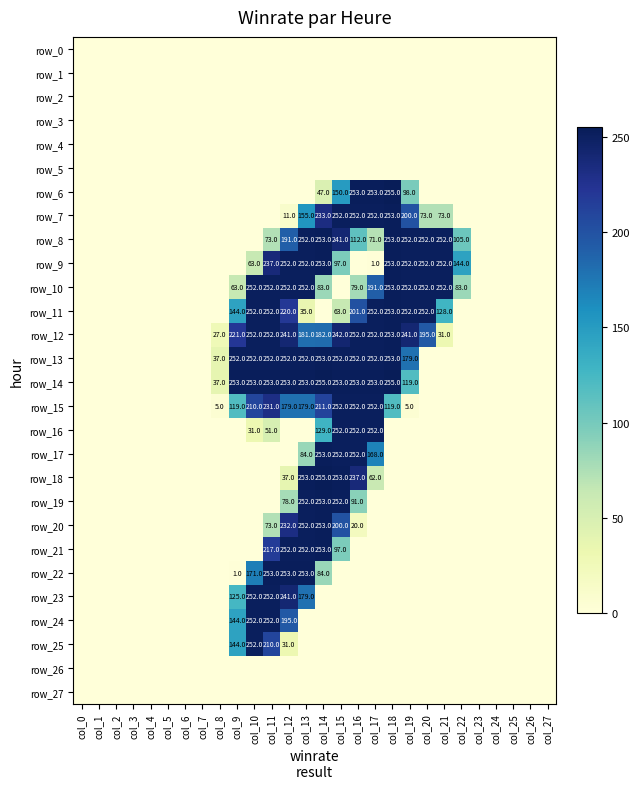

Between col_7 and col_24, which series saw the biggest shift?

row_0